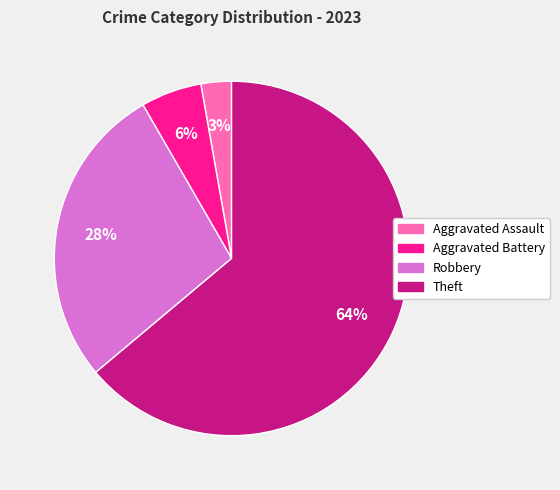

Count the number of slices in the pie.

4